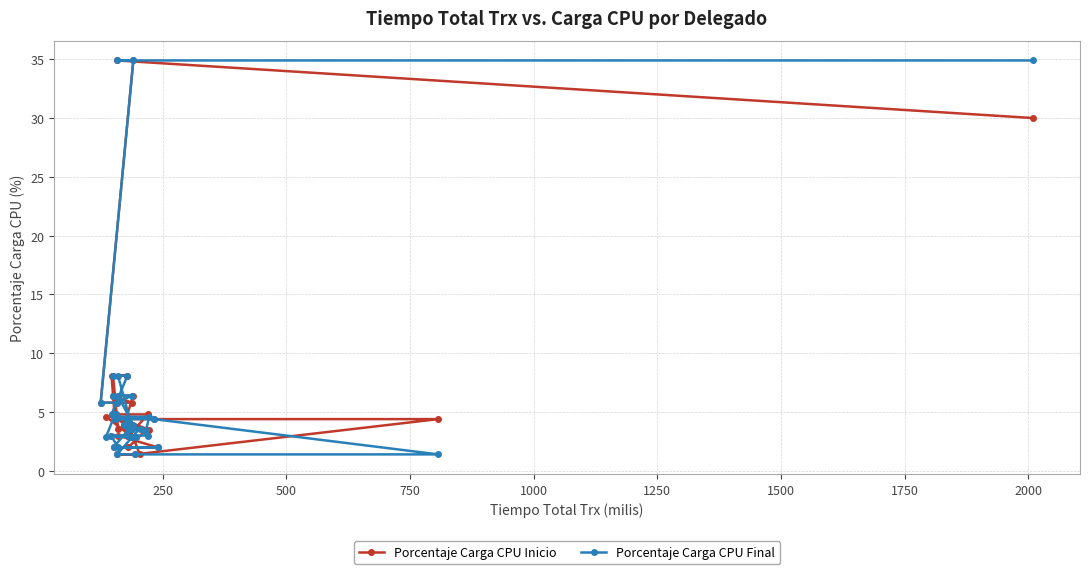

True or false: Porcentaje Carga CPU Final has more than 2 interior local peaks.

False